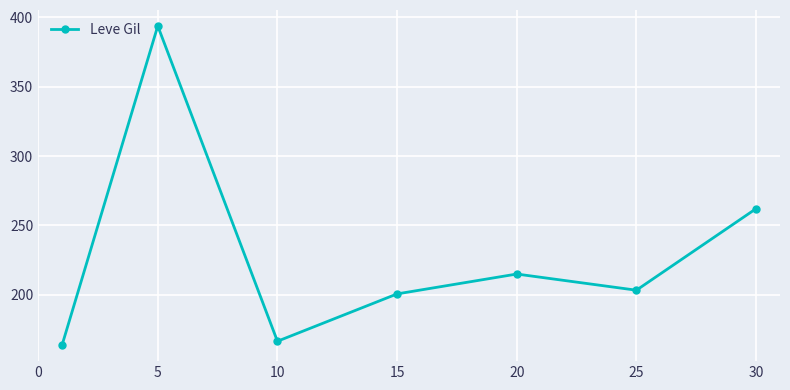

How many points are higher than both their immediate neighbors (excluding endpoints)?

2